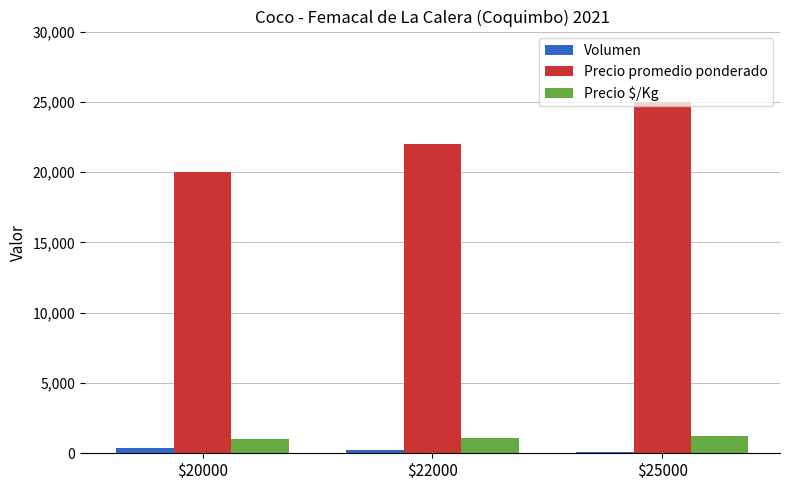

Which series has the largest range (max minus min)?

Precio promedio ponderado